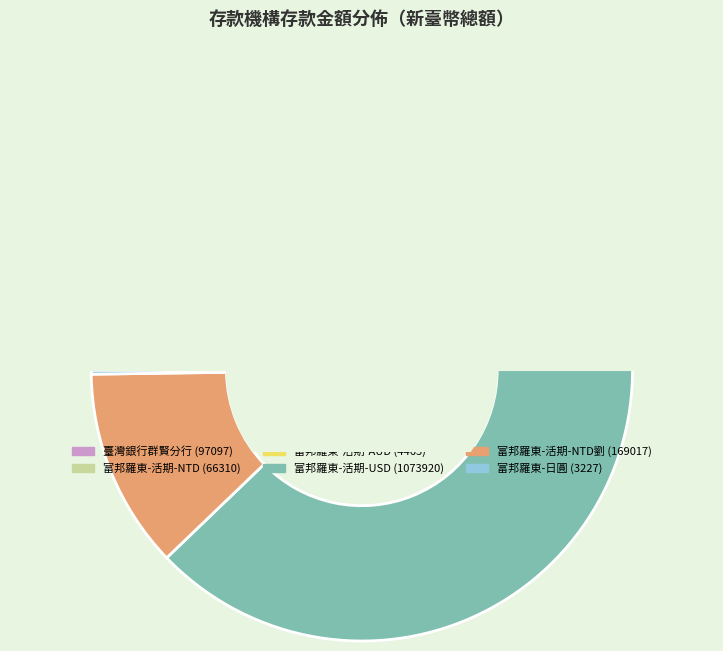

To the nearest percent, what is the difference between the largest and smallest slice percentages?

76%